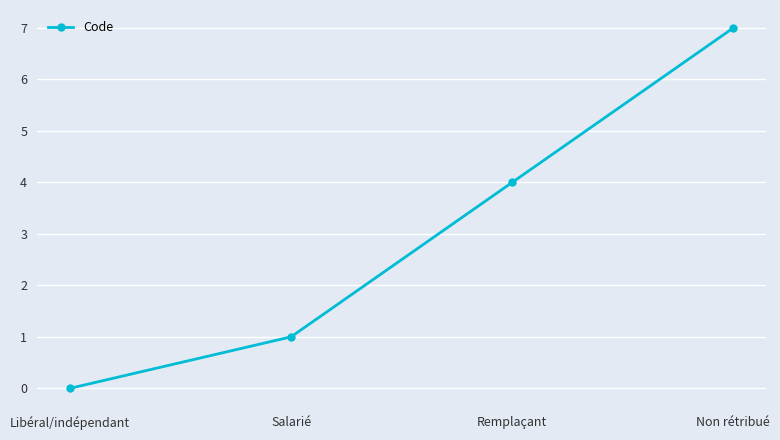

Between Non rétribué and Libéral/indépendant, which is larger?

Non rétribué